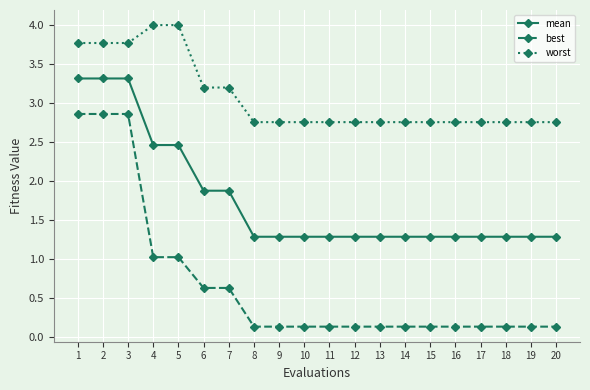

True or false: worst and mean intersect in this chart.

False